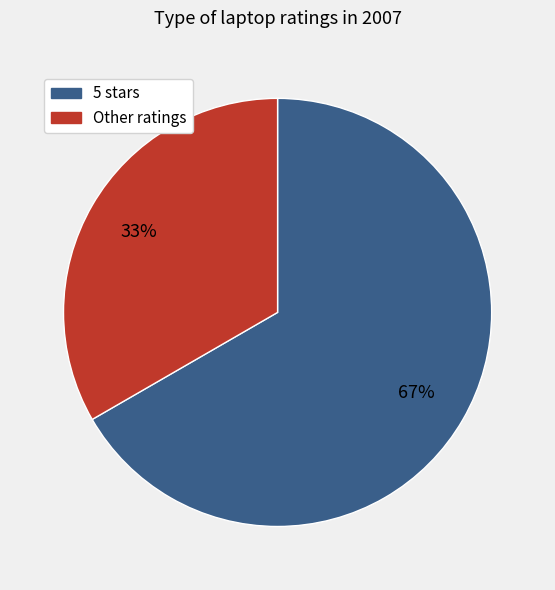

Is there a majority slice in this chart?

Yes